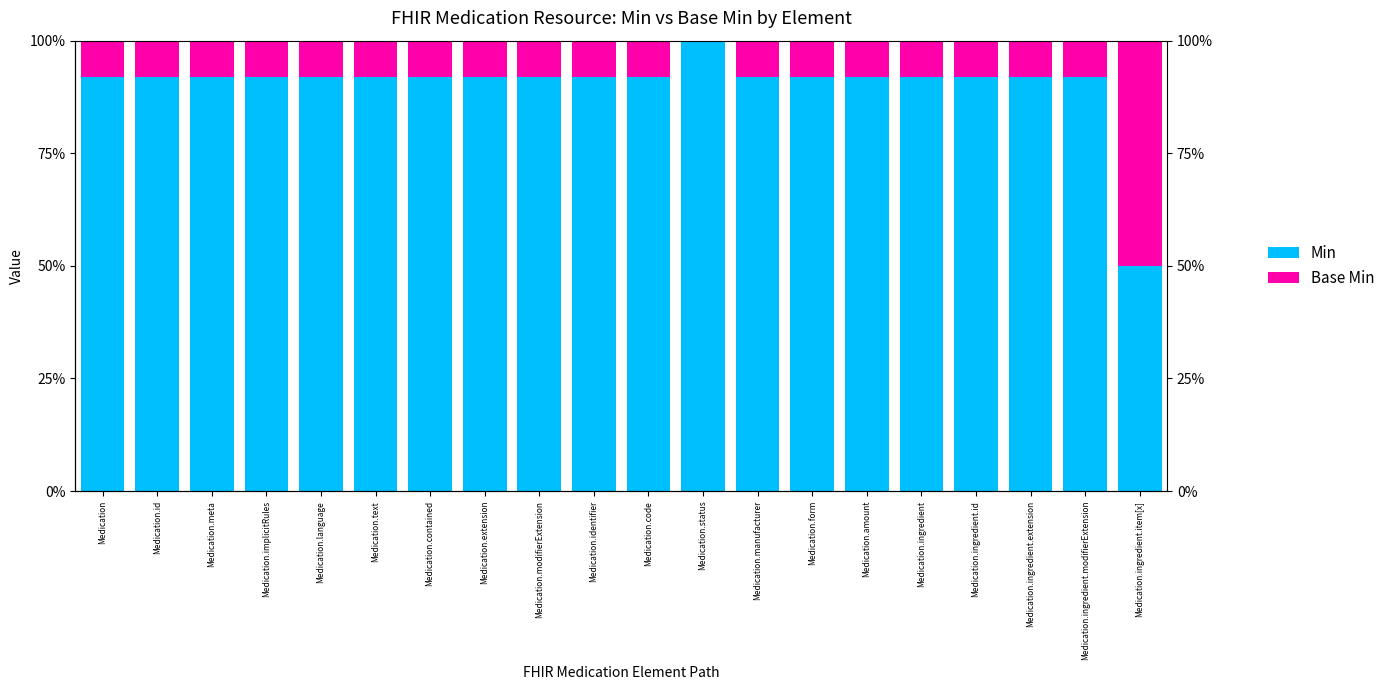

How many bars are there in total?

40